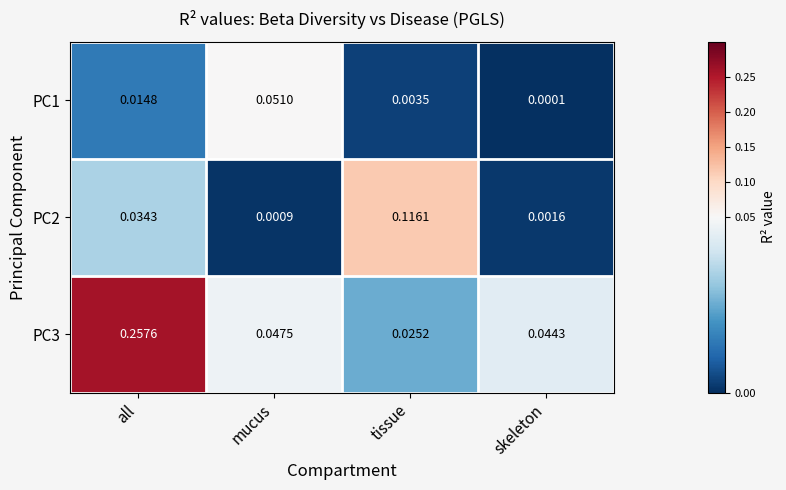

At how many categories does at least one series exceed 0?

4